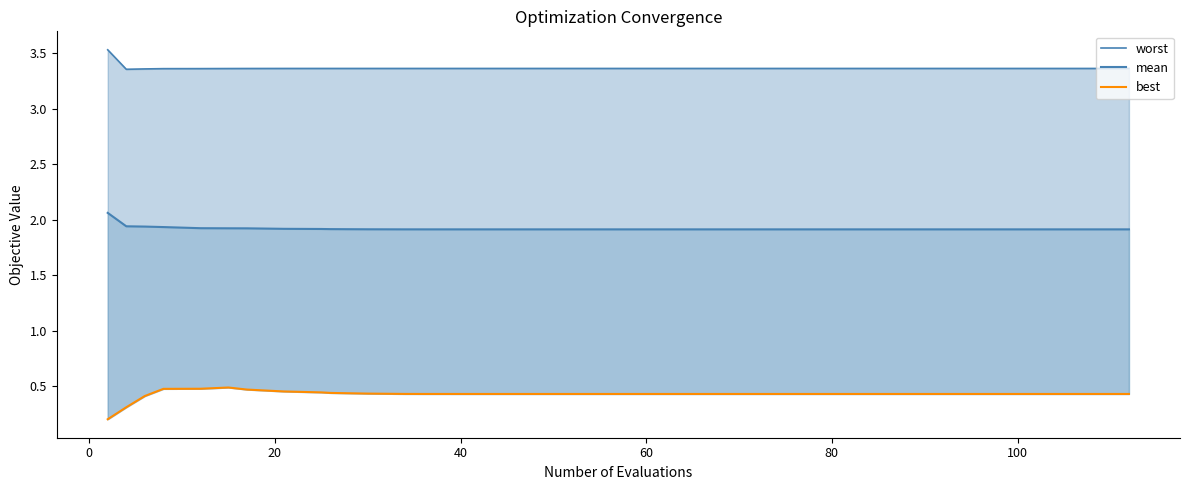

Reading left to right, what are all the values shown in this chart?

worst: 3.5	3.4	3.4	3.4	3.4	3.4	3.4	3.4	3.4	3.4	3.4	3.4	3.4	3.4	3.4	3.4	3.4	3.4	3.4	3.4	3.4	3.4	3.4	3.4	3.4	3.4	3.4	3.4	3.4	3.4	3.4	3.4	3.4	3.4	3.4	3.4	3.4	3.4	3.4	3.4
mean: 2.1	1.9	1.9	1.9	1.9	1.9	1.9	1.9	1.9	1.9	1.9	1.9	1.9	1.9	1.9	1.9	1.9	1.9	1.9	1.9	1.9	1.9	1.9	1.9	1.9	1.9	1.9	1.9	1.9	1.9	1.9	1.9	1.9	1.9	1.9	1.9	1.9	1.9	1.9	1.9
best: 0.2	0.3	0.4	0.5	0.5	0.5	0.5	0.5	0.4	0.4	0.4	0.4	0.4	0.4	0.4	0.4	0.4	0.4	0.4	0.4	0.4	0.4	0.4	0.4	0.4	0.4	0.4	0.4	0.4	0.4	0.4	0.4	0.4	0.4	0.4	0.4	0.4	0.4	0.4	0.4